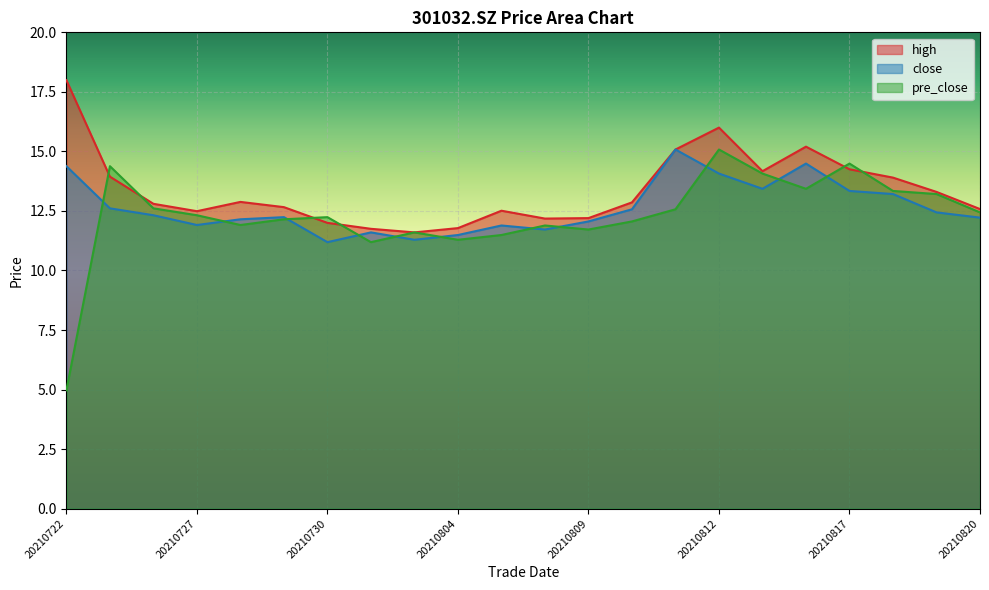

What value does the close series have at 20210802?

11.6